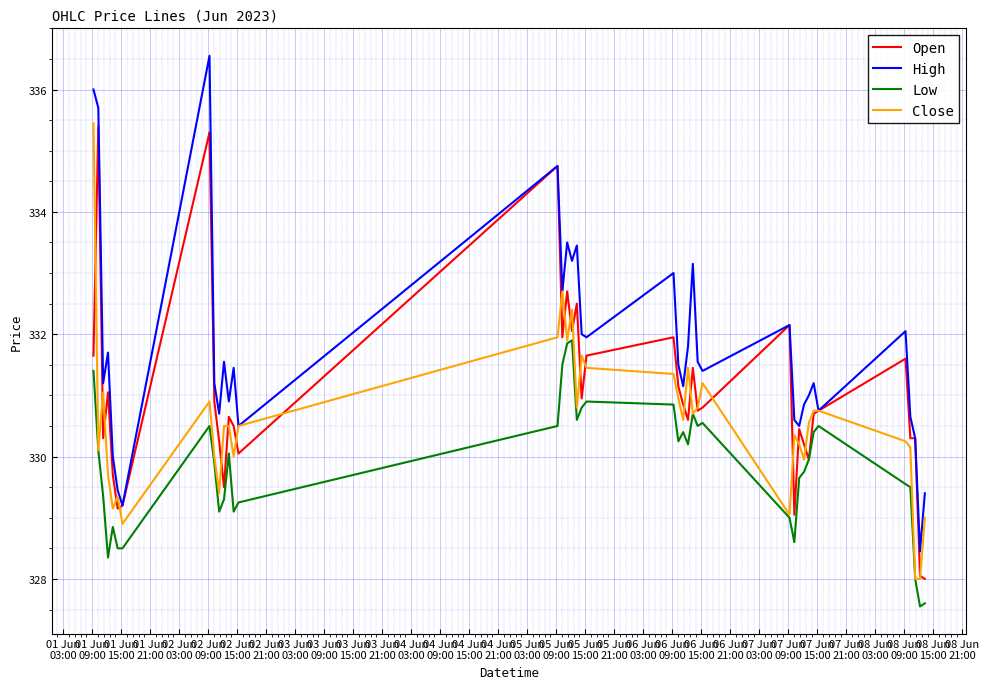

Does the chart have visible grid lines?

Yes